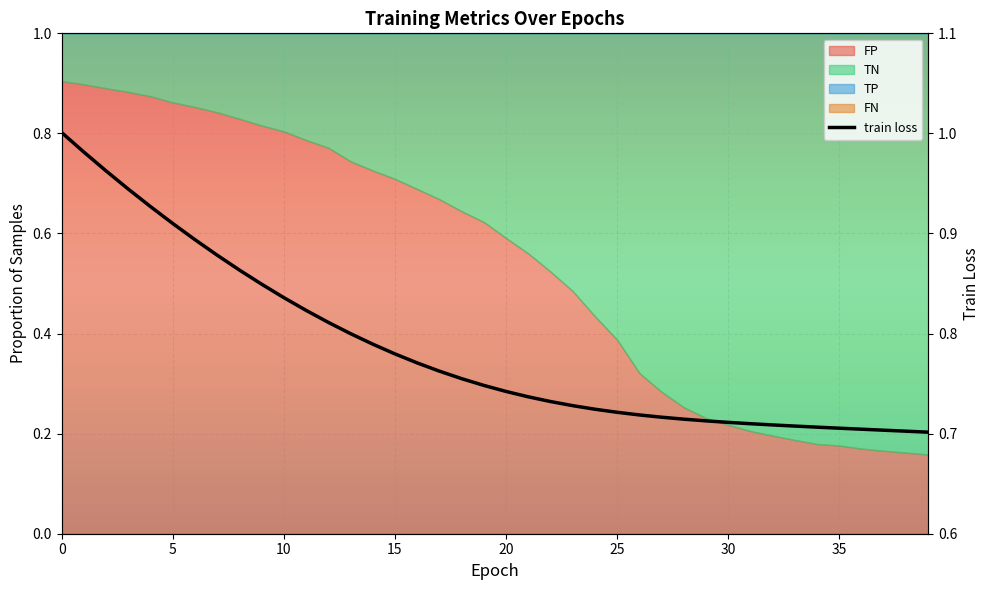

Reading left to right, what are all the values shown in this chart?

1.0	1.0	1.0	0.9	0.9	0.9	0.9	0.9	0.9	0.8	0.8	0.8	0.8	0.8	0.8	0.8	0.8	0.8	0.8	0.7	0.7	0.7	0.7	0.7	0.7	0.7	0.7	0.7	0.7	0.7	0.7	0.7	0.7	0.7	0.7	0.7	0.7	0.7	0.7	0.7